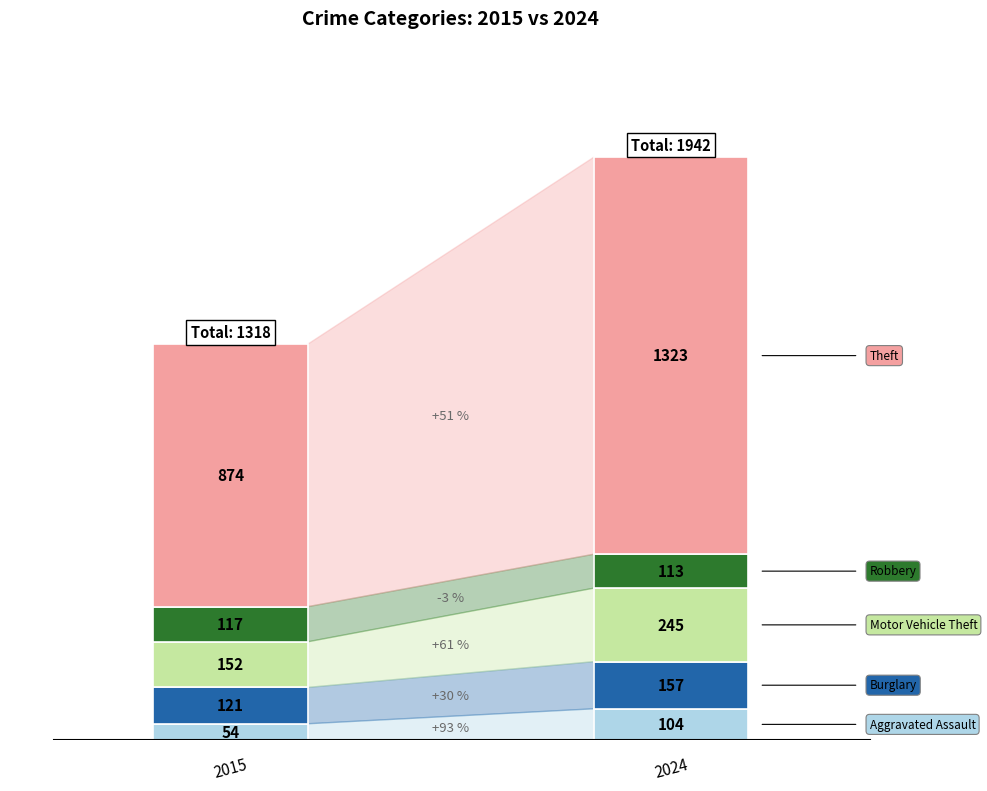

Are the bars horizontal?

No